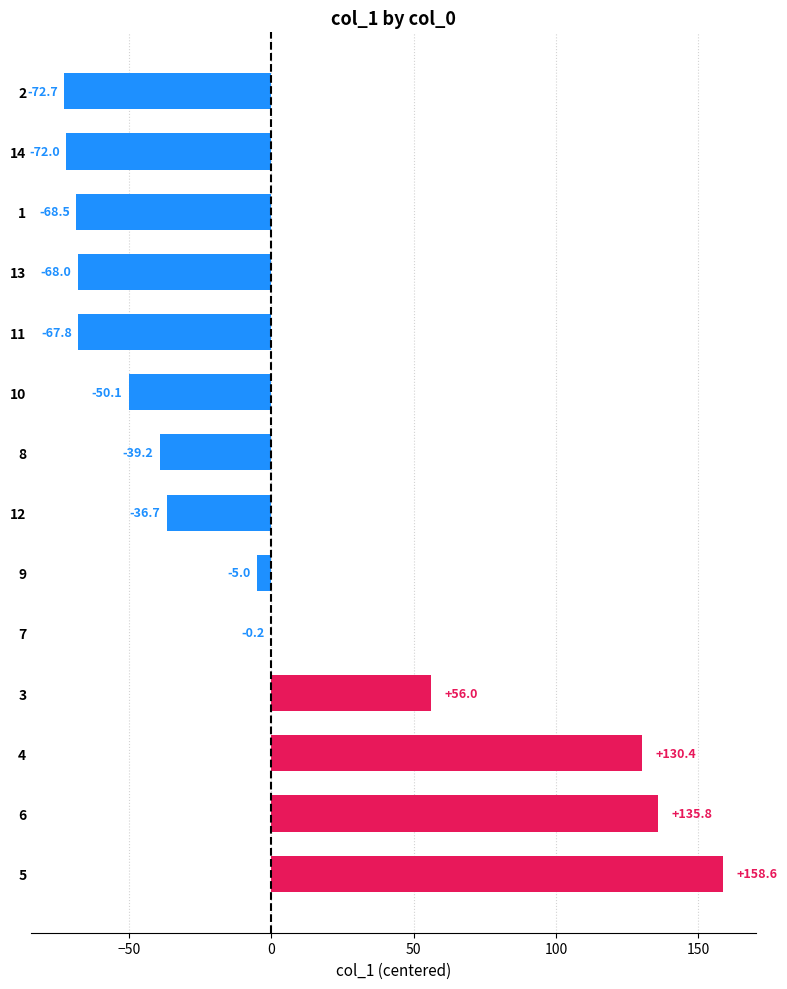

What is the approximate value at 6?

135.8